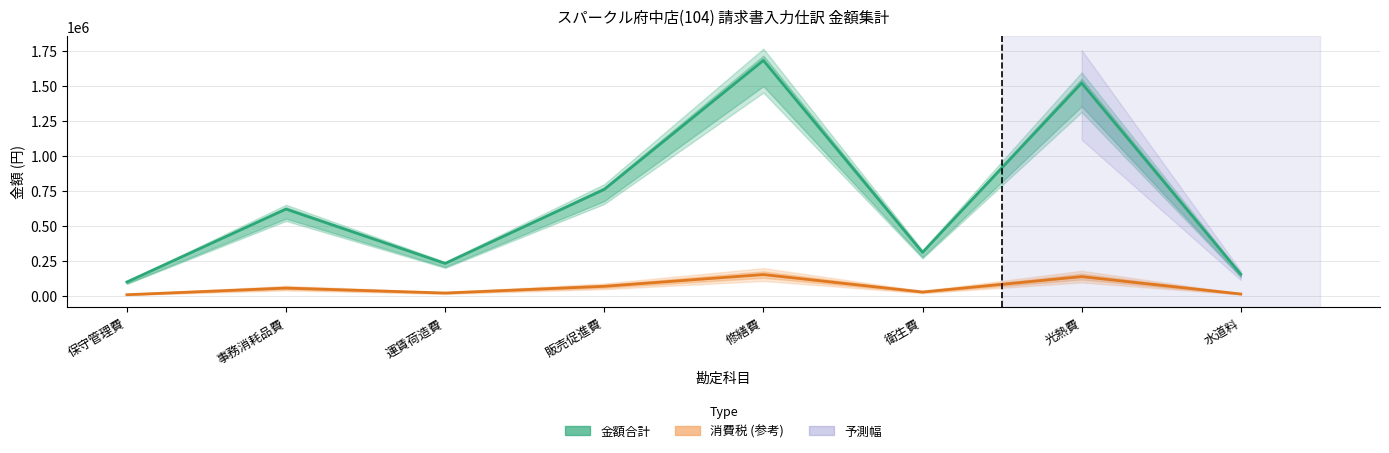

Which category has the highest value in the 金額合計 series?

修繕費